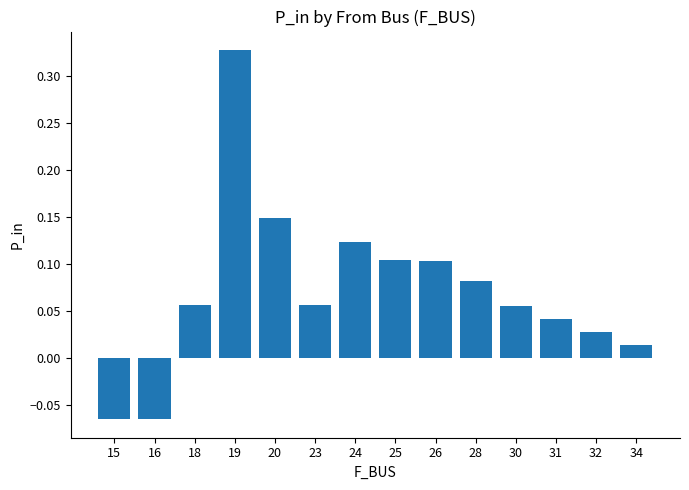

The value at 19 is 0.1. True or false?

False